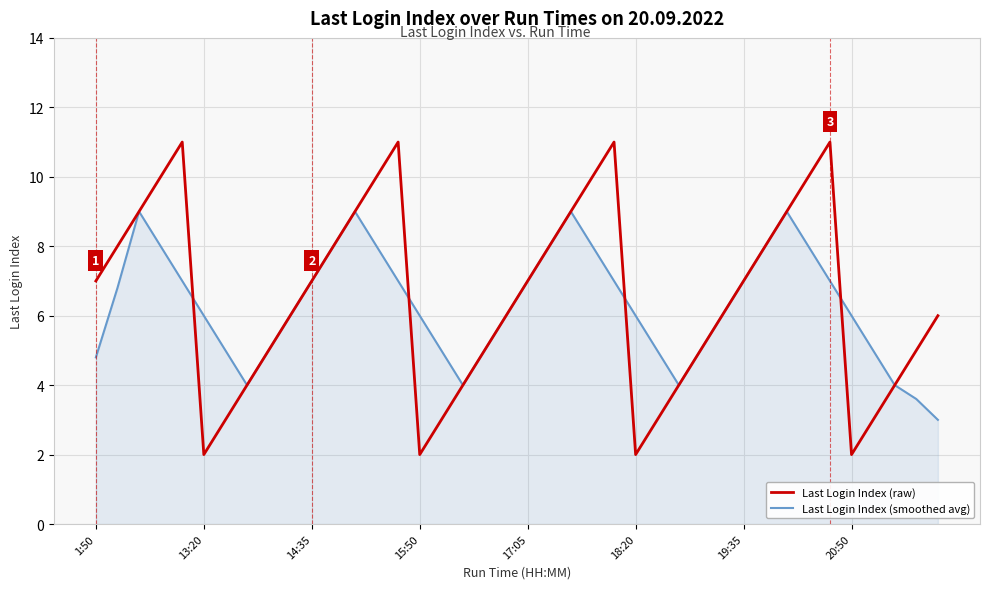

What is the difference between the maximum and minimum values in the Last Login Index (smoothed avg) series?

6.0